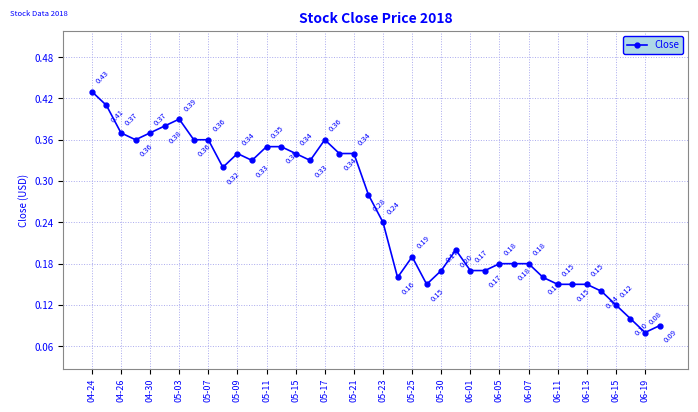

True or false: there are more than 0 points higher than both neighbors.

True